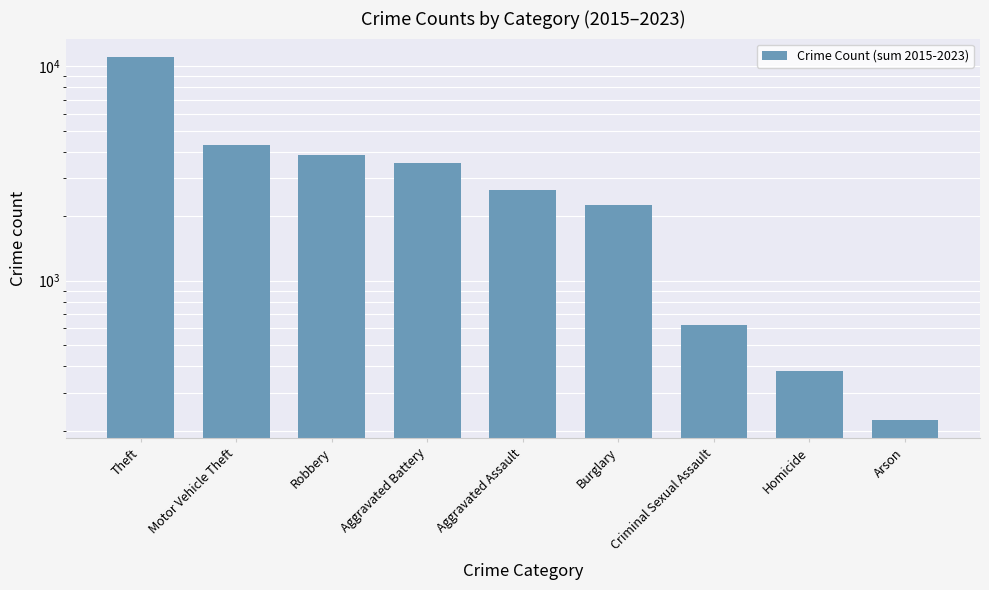

What is the difference between the values at Homicide and Robbery?

3494